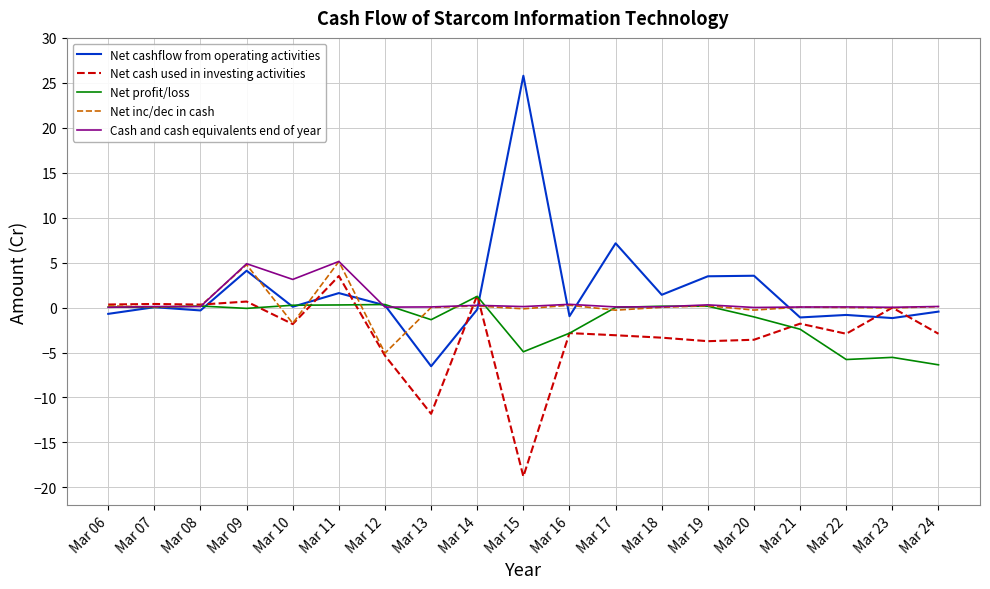

Which category has the highest value across all series?

Mar 15